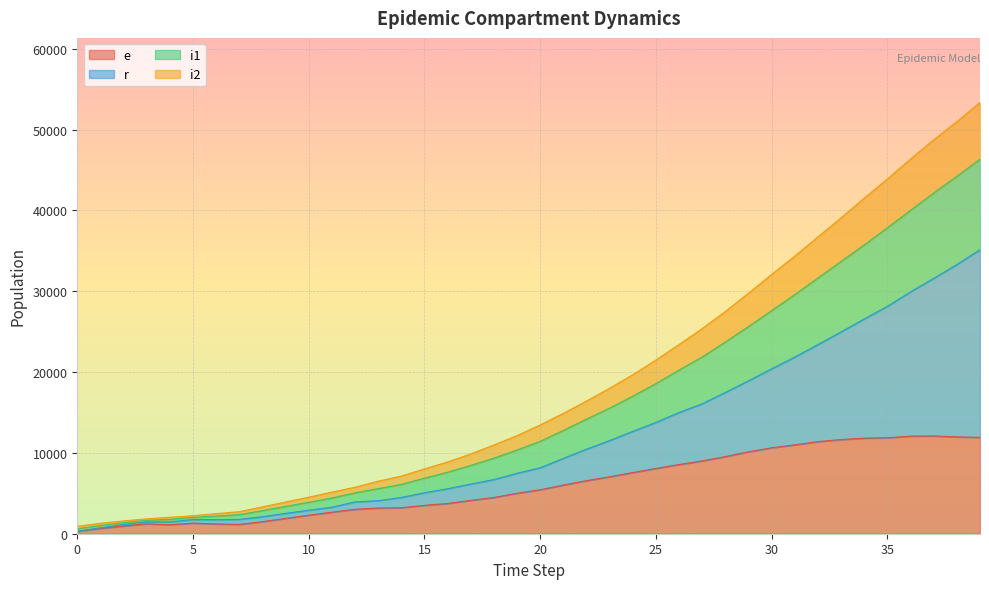

How many data points does each series have?

40